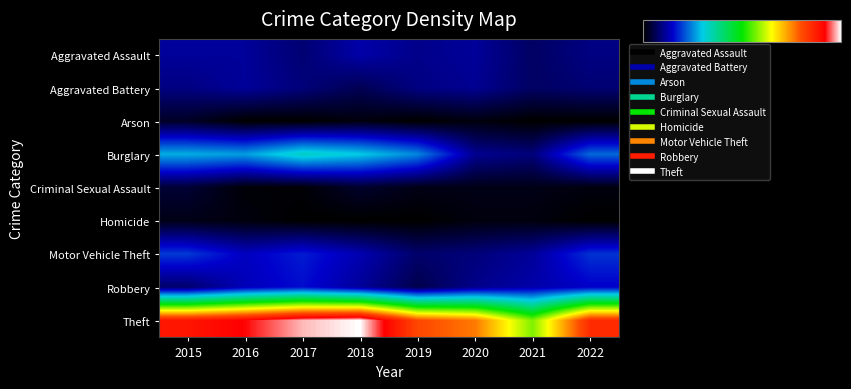

At which category is the sum across all series the highest?

2017